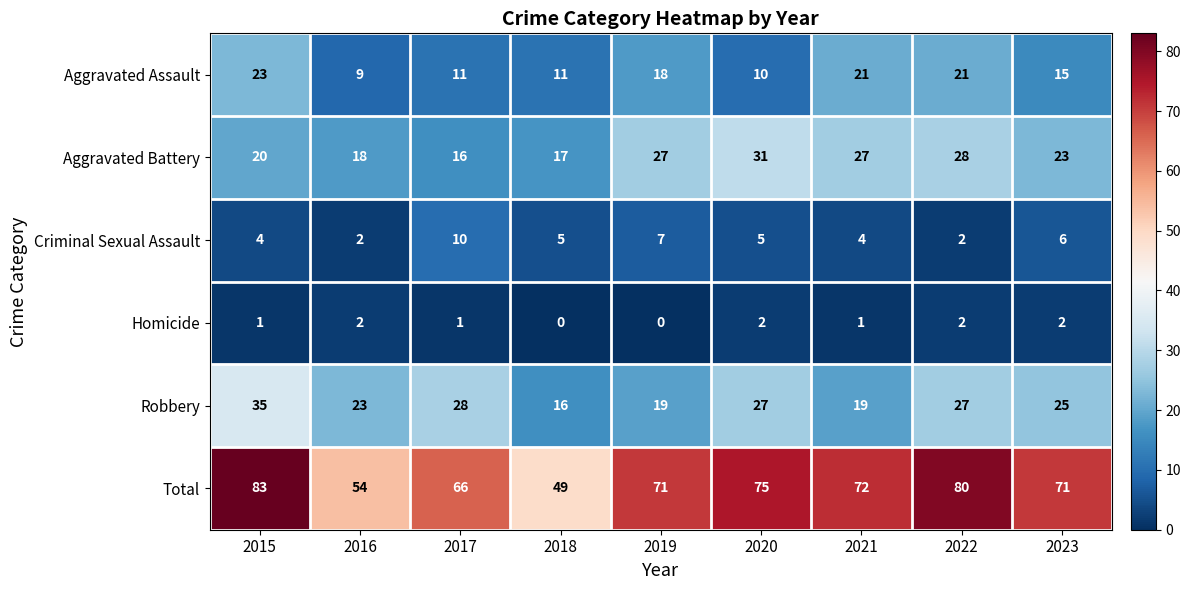

How many values in the Homicide series are below 1?

2